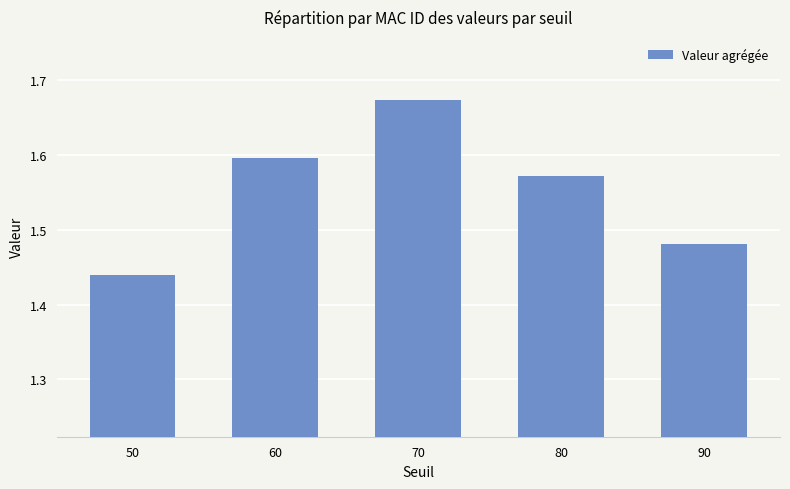

Which has a higher value, 90 or 80?

80